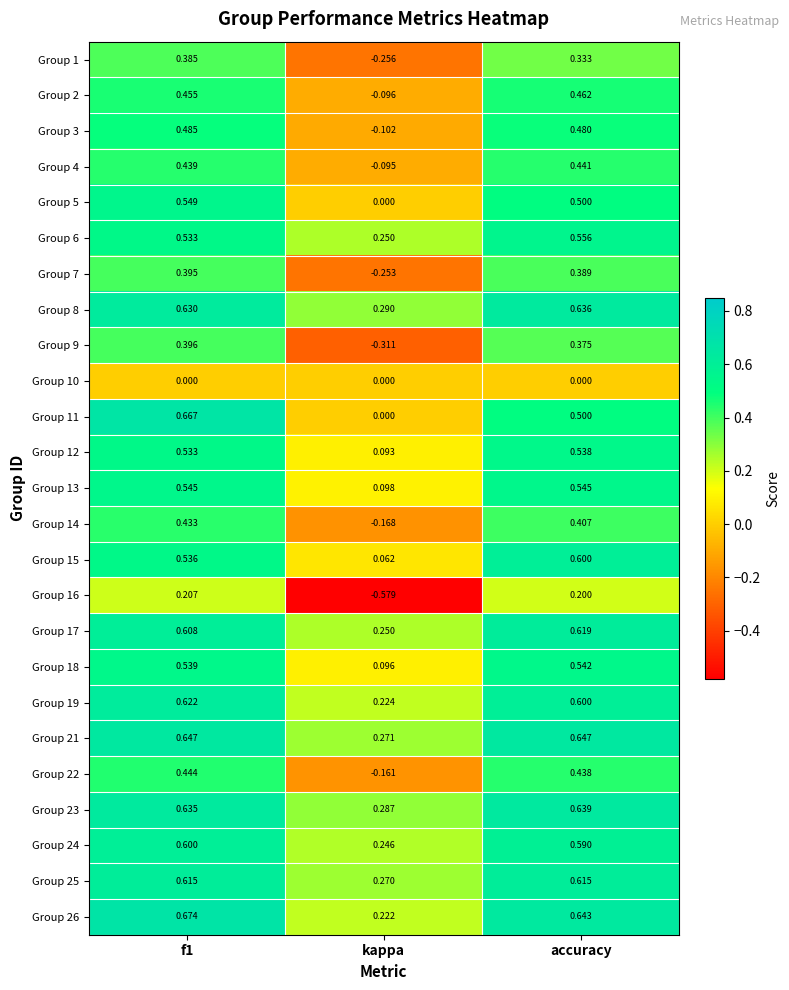

Where is Group 4 nearest to the value 0?

kappa